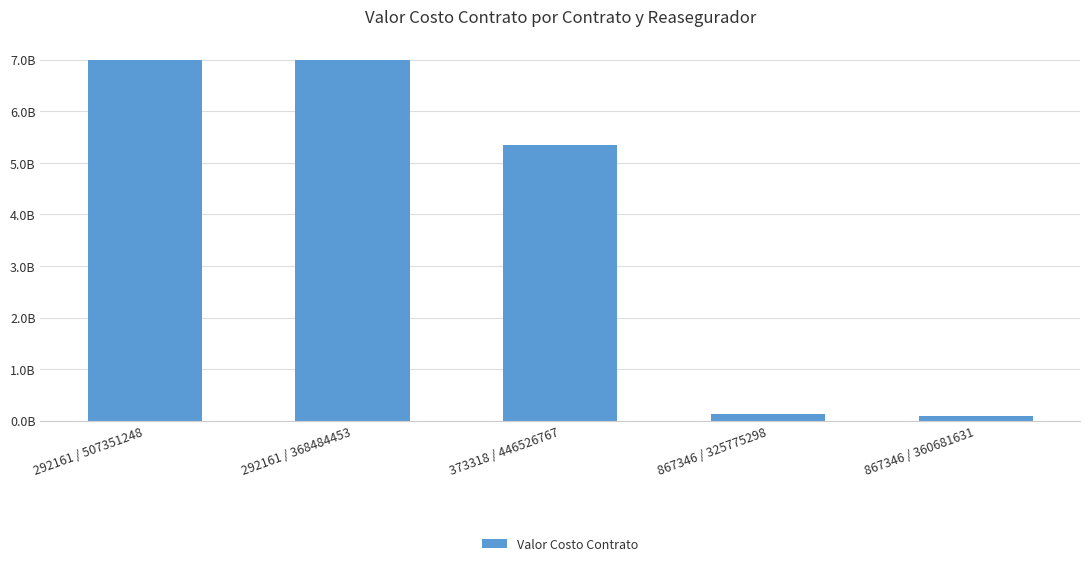

How many data points are less than 5350000000?

2